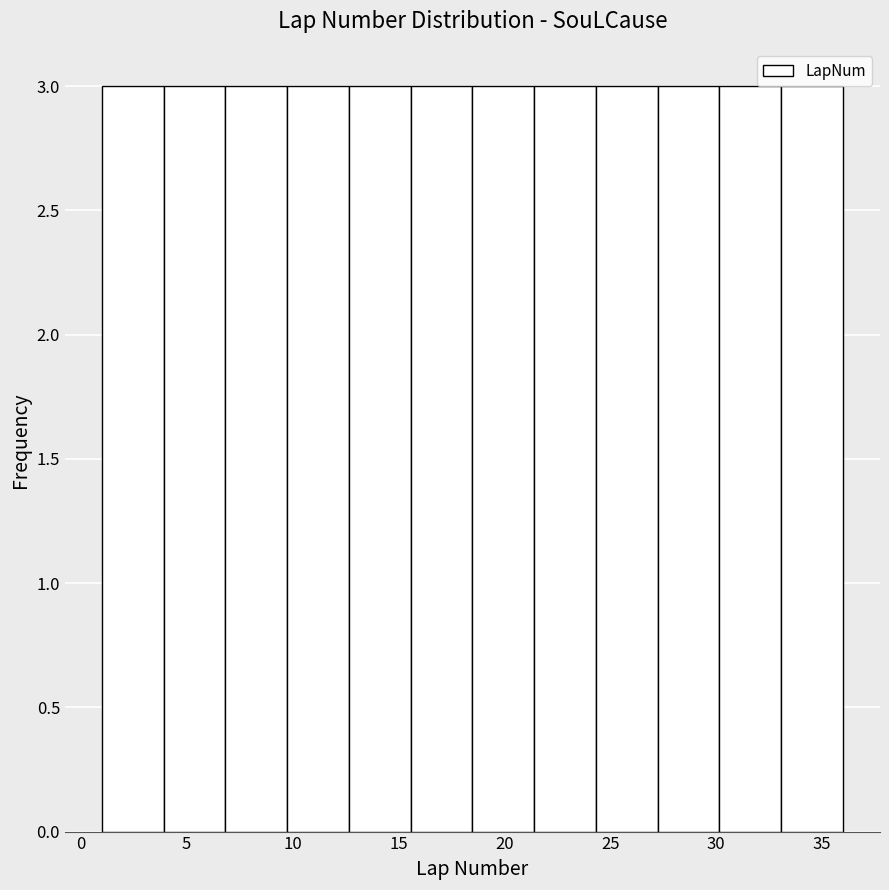

How tall is the bar that spans 7.0 to 10.0 on the x-axis? Neither the bar edges nor the heights are printed on the chart, so give them approximately, as read against the axes.

3